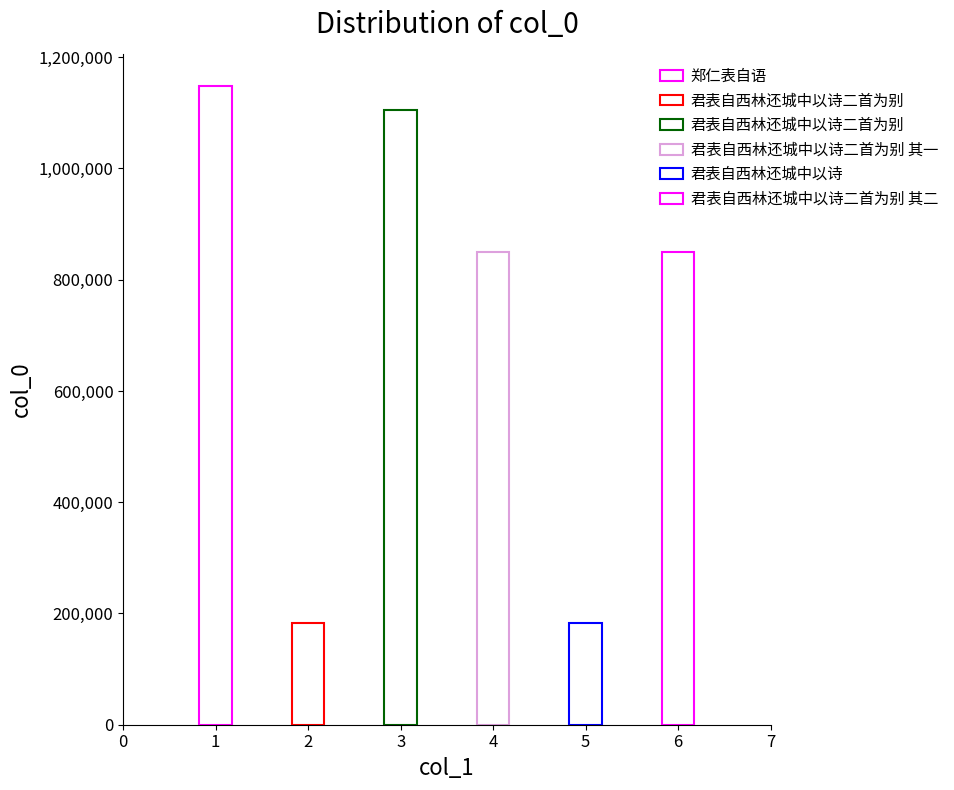

List the labels in order of value, largest first.

郑仁表自语, 君表自西林还城中以诗二首为别, 君表自西林还城中以诗二首为别 其一, 君表自西林还城中以诗二首为别 其二, 君表自西林还城中以诗二首为别, 君表自西林还城中以诗